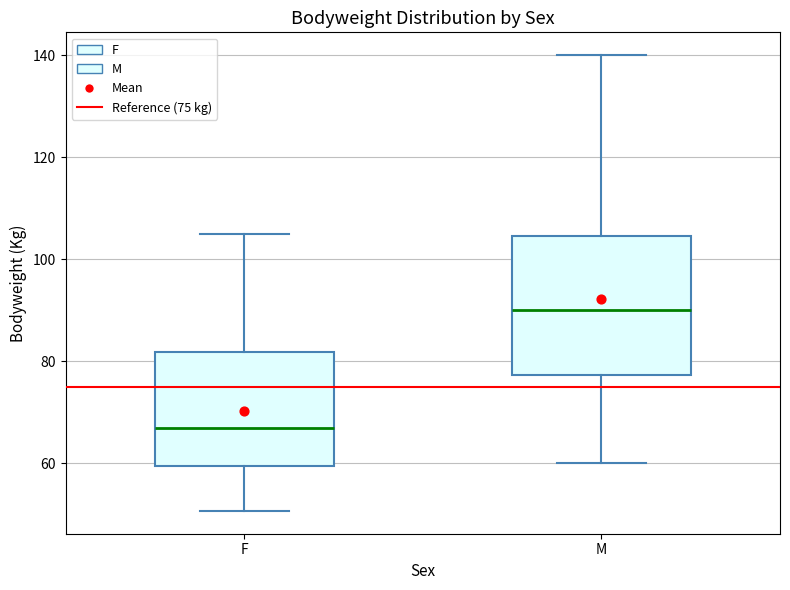

Where does the upper whisker of the box for M end on the y-axis? The values are not printed on the chart, so give them approximately, as read against the axis.

140